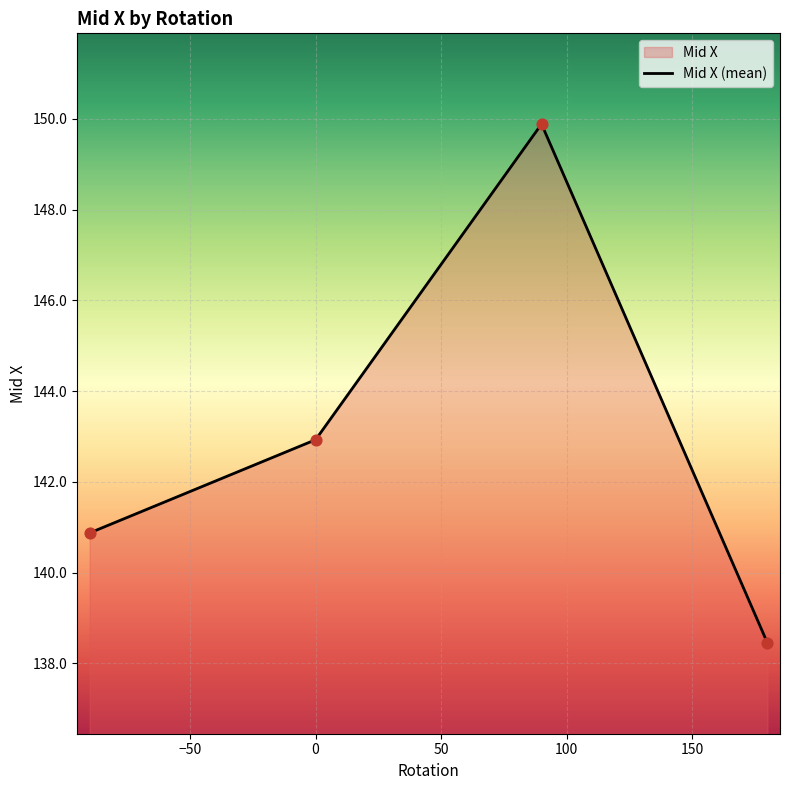

What is the difference between the maximum and minimum values?

11.4